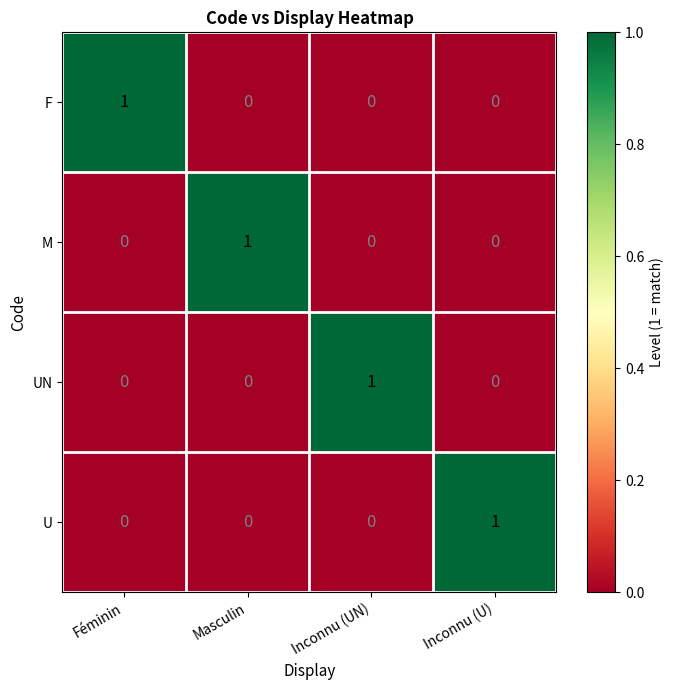

Is it true that M equals 1 at Inconnu (U)?

False